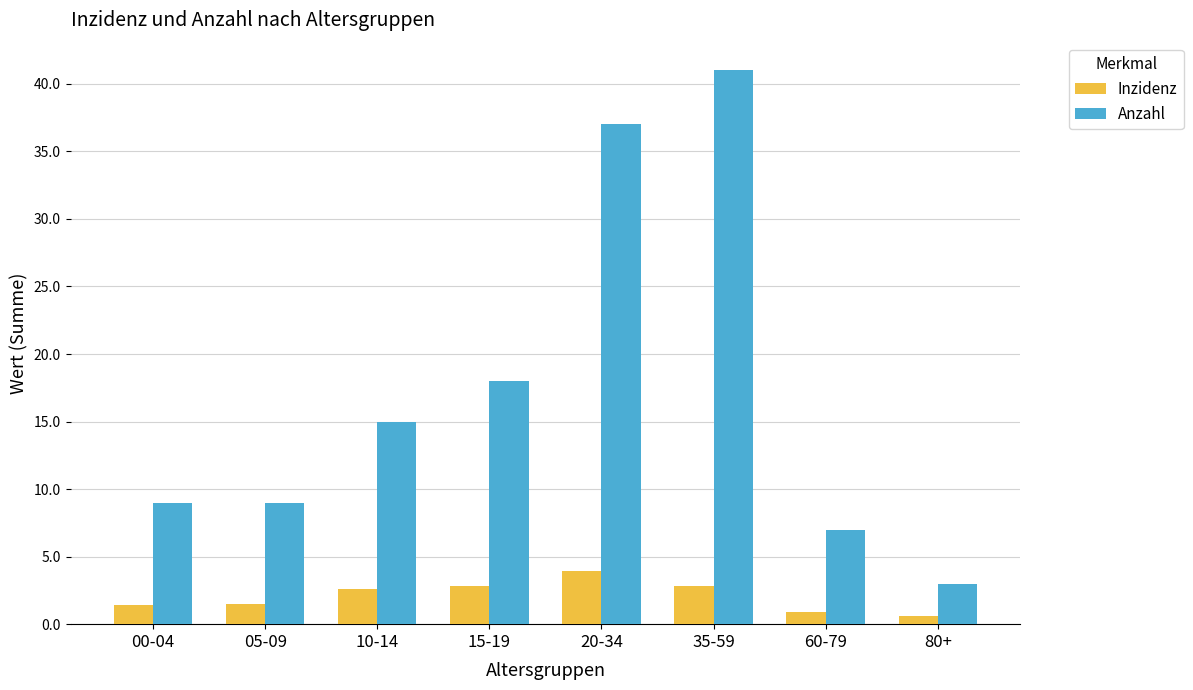

What position from the left is 10-14?

3